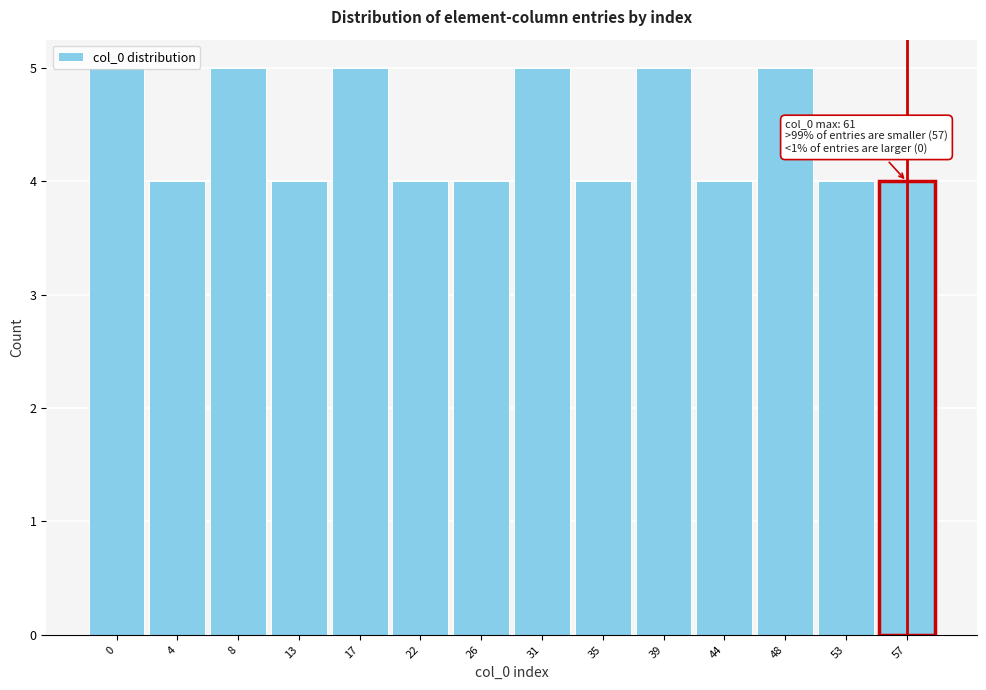

What is the maximum value shown in the chart?

5